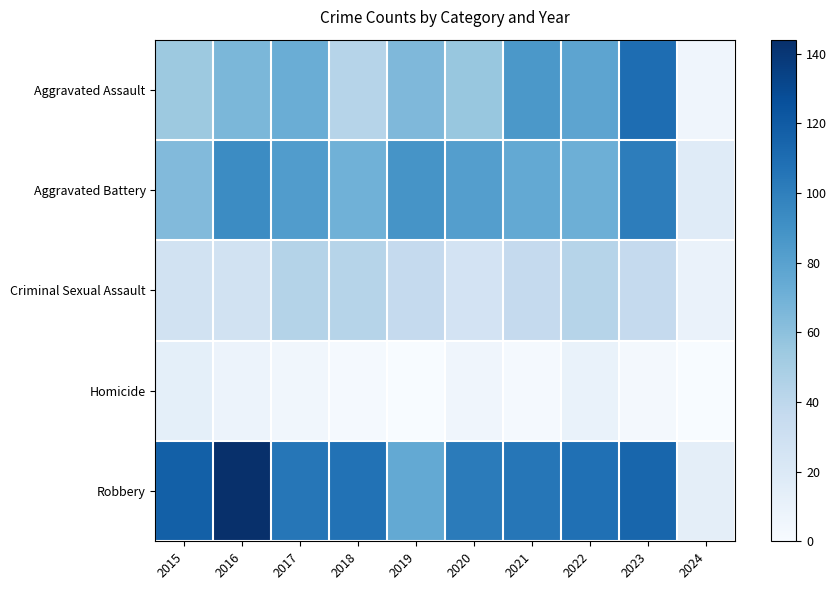

Which series has the largest total across all categories?

Robbery